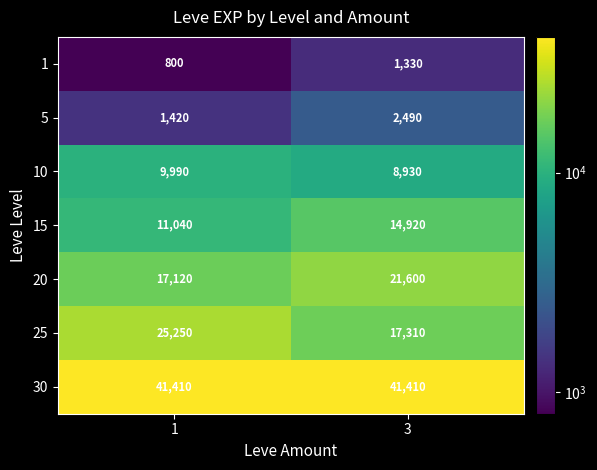

Read the 15 value at 3, to the nearest 50.

14900